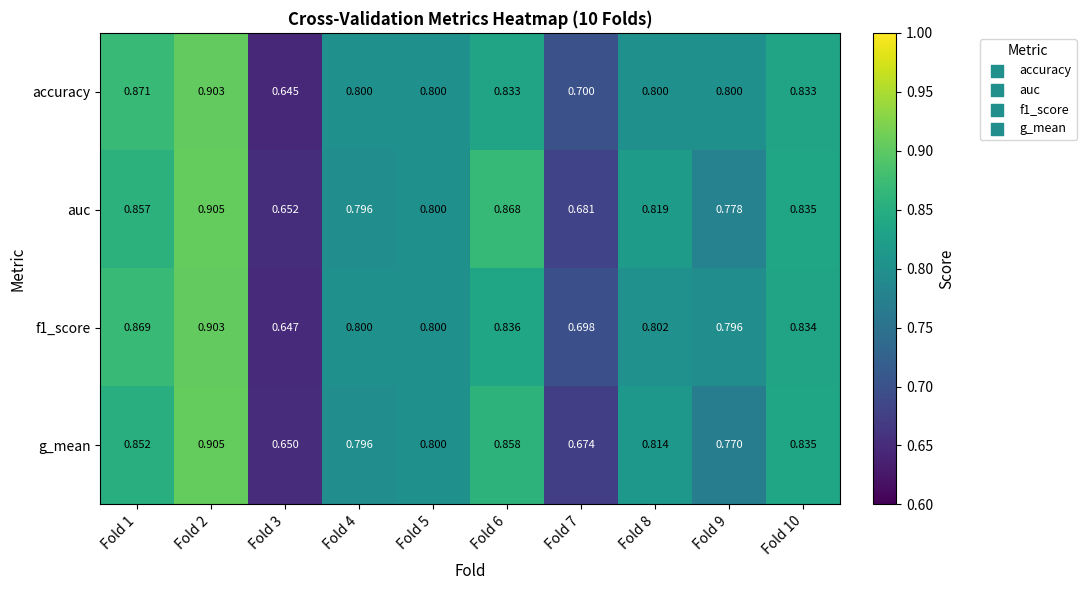

Is the value of accuracy at Fold 9 greater than the value of f1_score at Fold 2?

No